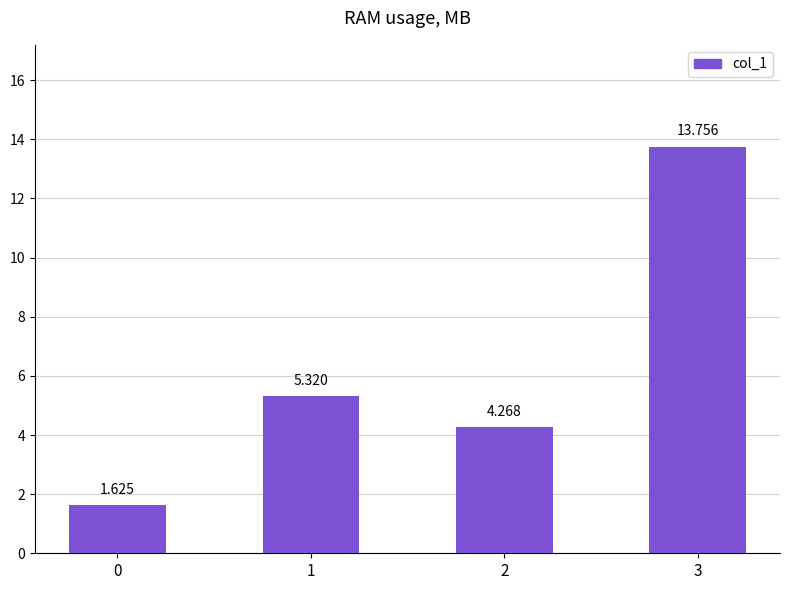

What is the smallest value displayed?

1.6